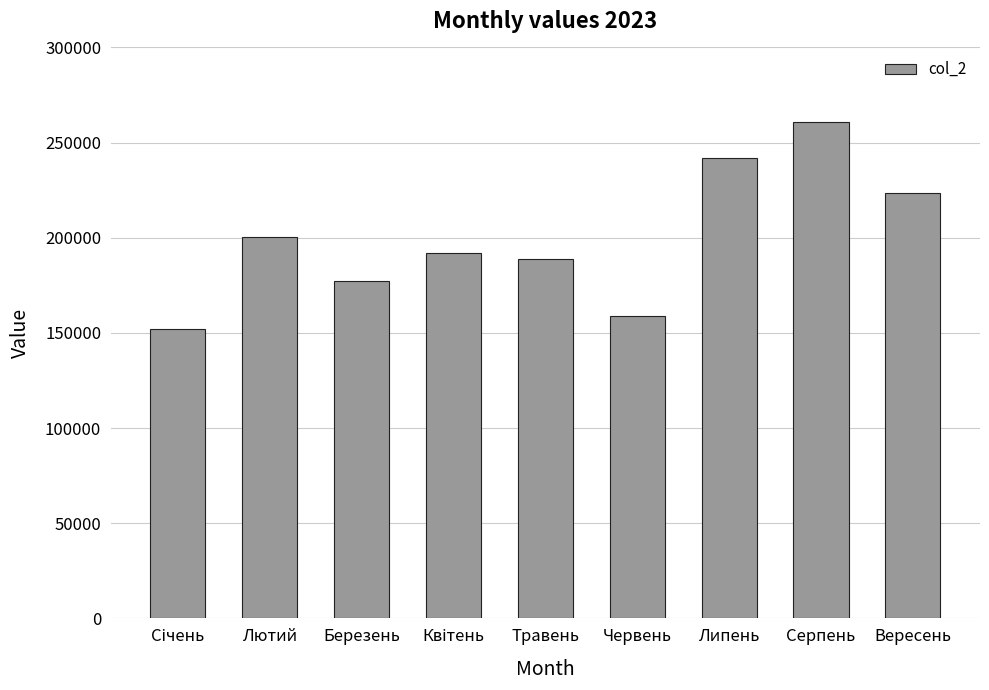

What is the sum of all values?

1796022